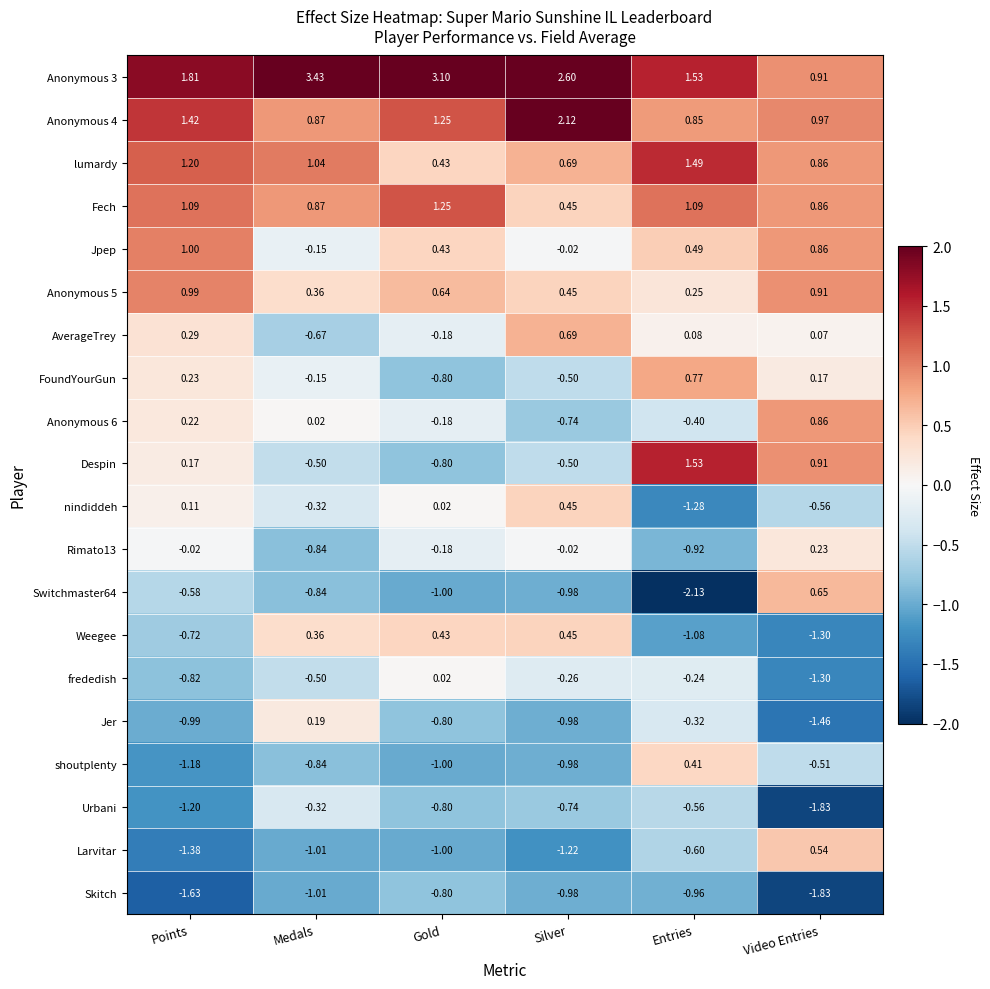

Which label corresponds to the smallest value in the chart?

Entries